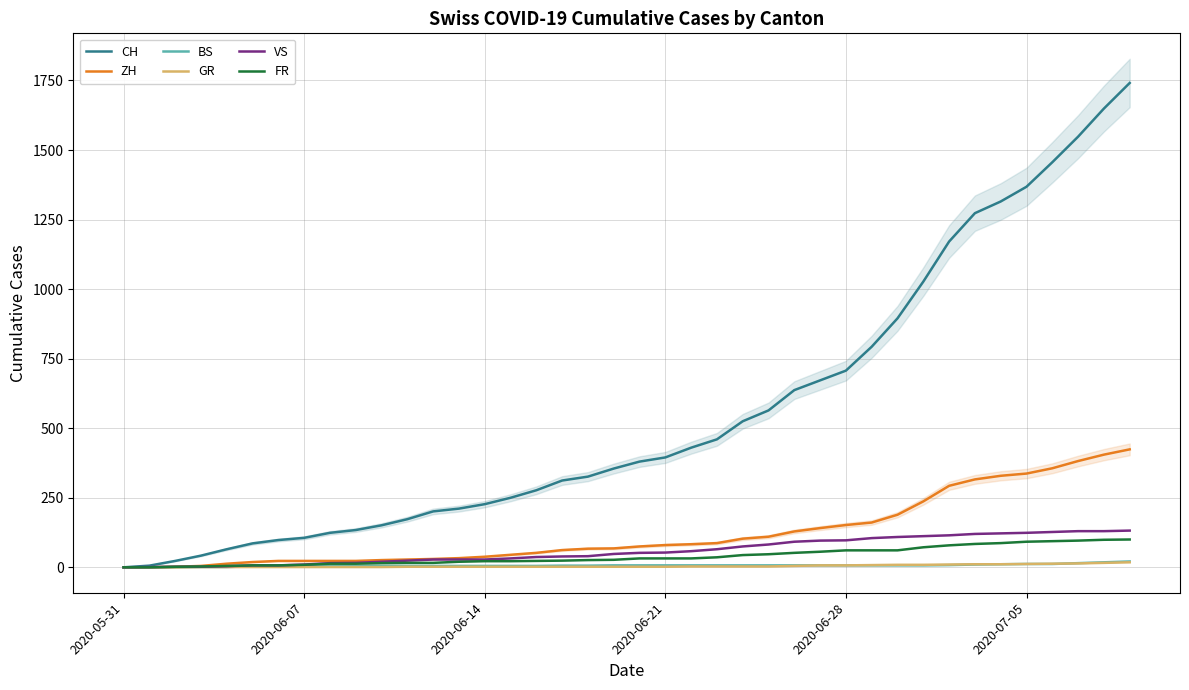

Is the value of VS at 29 greater than the value of FR at 10?

Yes